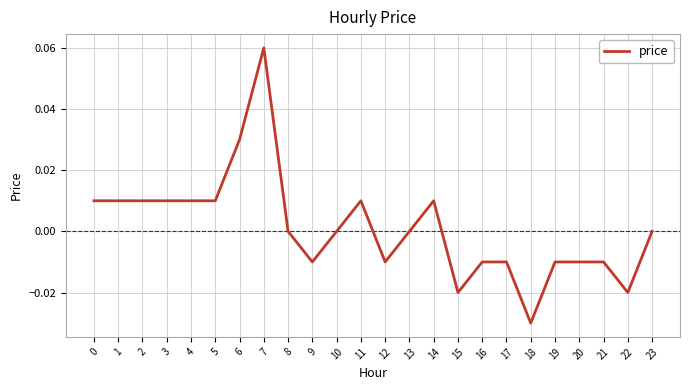

At which category does the chart reach its minimum across all series?

18